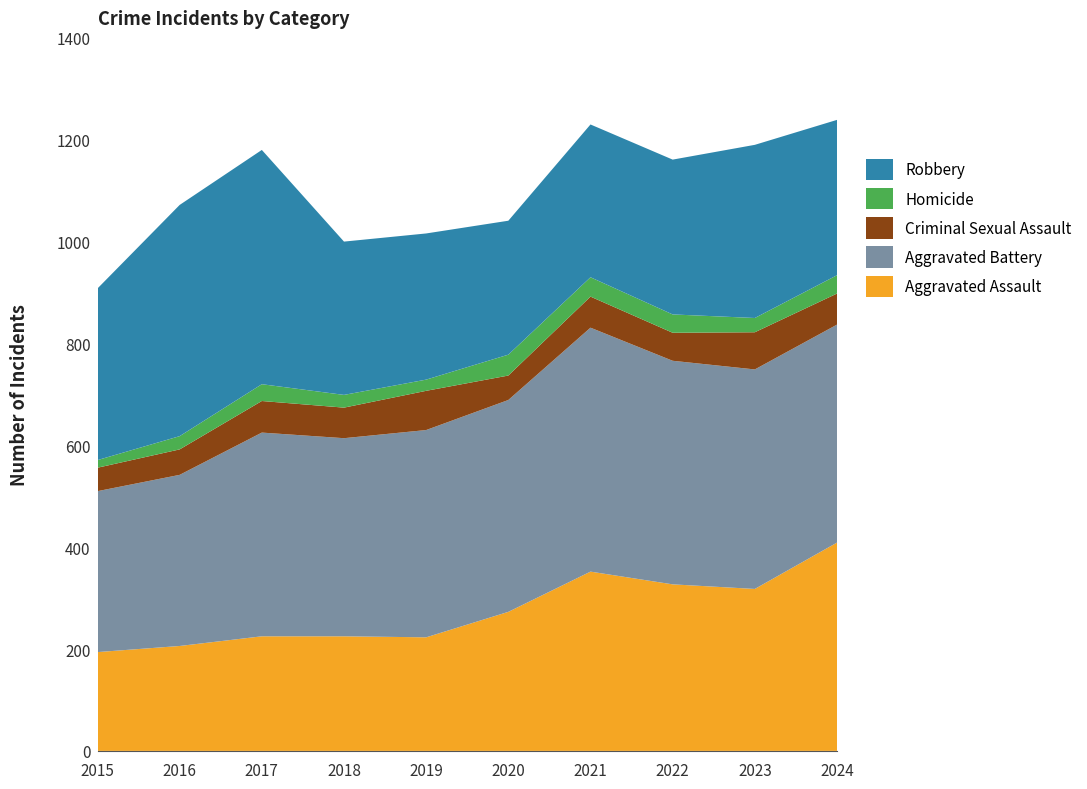

Reading left to right, extract all data points from this chart.

Aggravated Assault: 2015=194	2016=206	2017=225	2018=225	2019=223	2020=273	2021=352	2022=327	2023=318	2024=409
Aggravated Battery: 2015=316	2016=336	2017=400	2018=389	2019=407	2020=416	2021=479	2022=439	2023=431	2024=428
Criminal Sexual Assault: 2015=46	2016=50	2017=62	2018=60	2019=77	2020=48	2021=61	2022=55	2023=73	2024=61
Homicide: 2015=15	2016=26	2017=33	2018=25	2019=22	2020=41	2021=38	2022=36	2023=28	2024=36
Robbery: 2015=337	2016=454	2017=460	2018=301	2019=287	2020=263	2021=300	2022=304	2023=340	2024=305